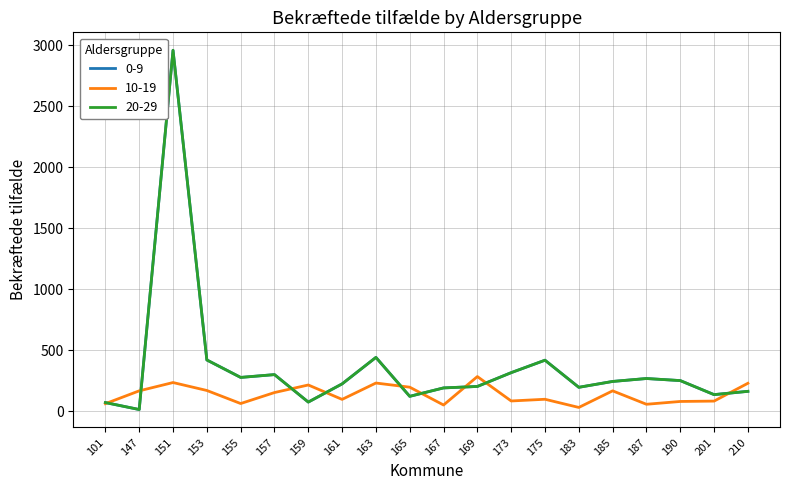

Which series has the largest total across all categories?

0-9